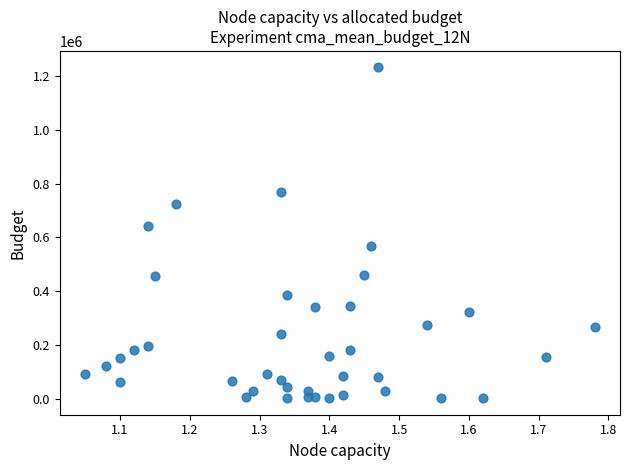

What Y value in the scatter plot is closest to 616945?

643090